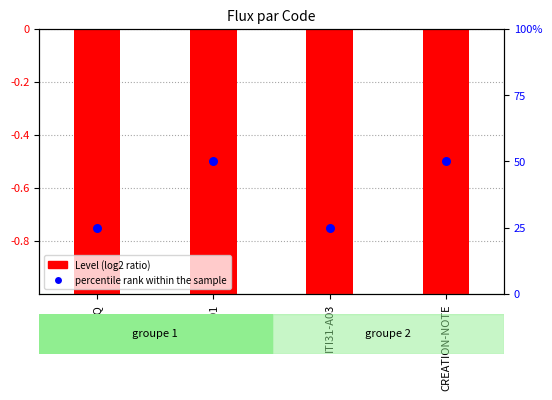

Which series reaches the maximum Y coordinate?

percentile rank within the sample